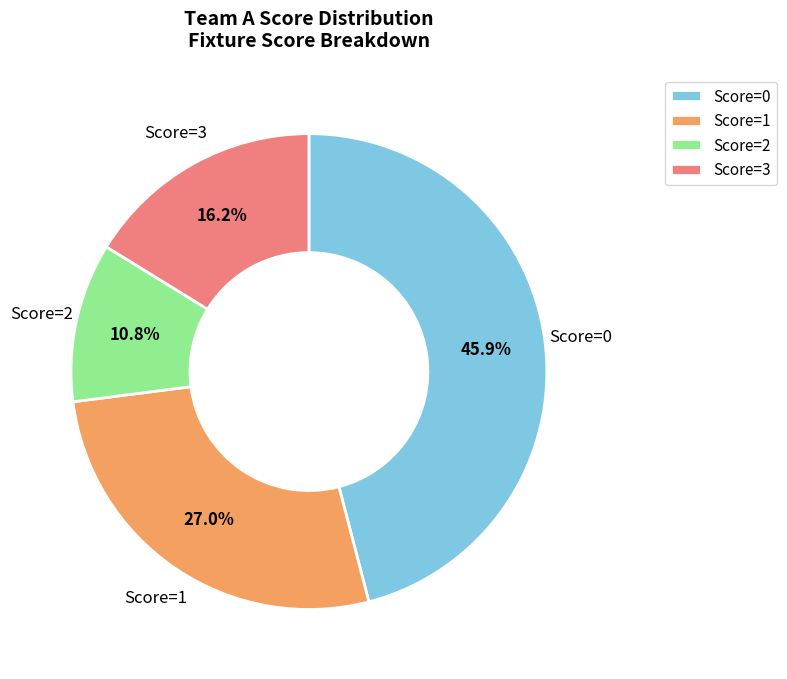

Count the number of slices in the pie.

4